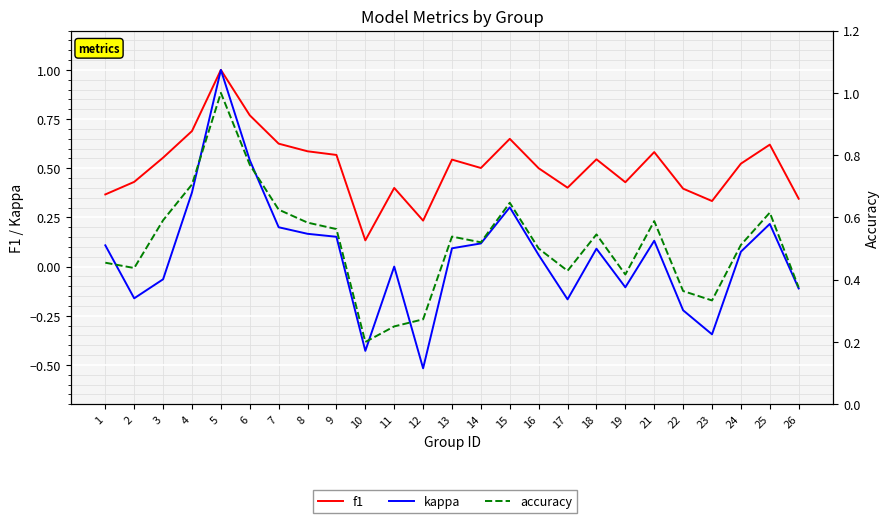

Reading left to right, extract all data points from this chart.

f1: 1=0.4	2=0.4	3=0.6	4=0.7	5=1.0	6=0.8	7=0.6	8=0.6	9=0.6	10=0.1	11=0.4	12=0.2	13=0.5	14=0.5	15=0.6	16=0.5	17=0.4	18=0.5	19=0.4	21=0.6	22=0.4	23=0.3	24=0.5	25=0.6	26=0.3
kappa: 1=0.1	2=-0.2	3=-0.1	4=0.4	5=1.0	6=0.5	7=0.2	8=0.2	9=0.2	10=-0.4	11=0.0	12=-0.5	13=0.1	14=0.1	15=0.3	16=0.1	17=-0.2	18=0.1	19=-0.1	21=0.1	22=-0.2	23=-0.3	24=0.1	25=0.2	26=-0.1
accuracy: 1=0.5	2=0.4	3=0.6	4=0.7	5=1.0	6=0.8	7=0.6	8=0.6	9=0.6	10=0.2	11=0.2	12=0.3	13=0.5	14=0.5	15=0.6	16=0.5	17=0.4	18=0.5	19=0.4	21=0.6	22=0.4	23=0.3	24=0.5	25=0.6	26=0.4